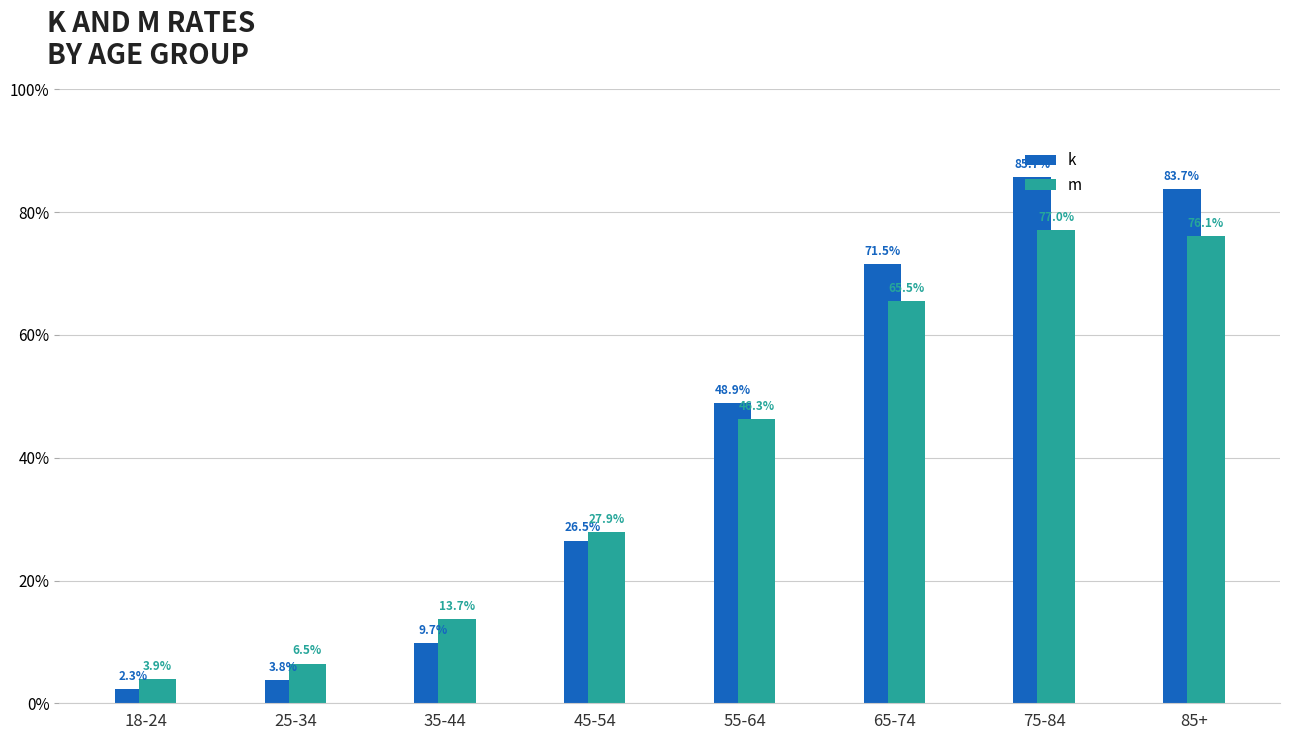

Read the m value at 75-84.

0.8